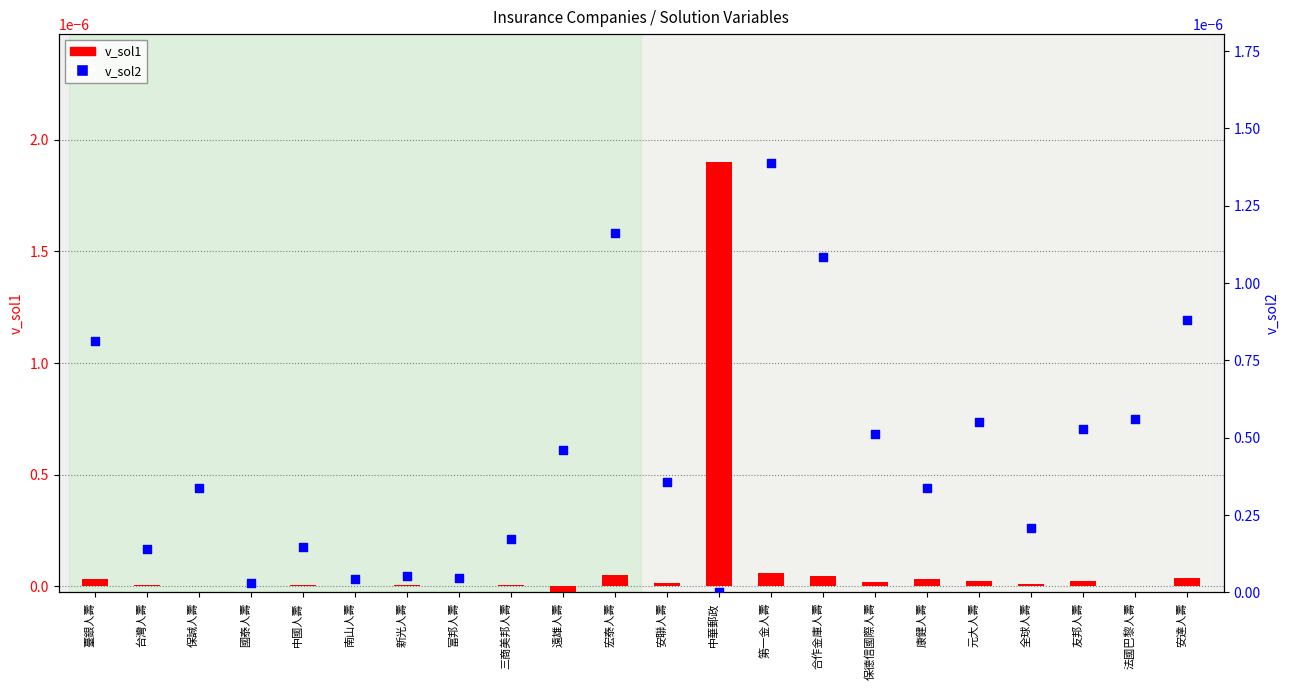

Which series reaches the maximum Y coordinate?

v_sol1